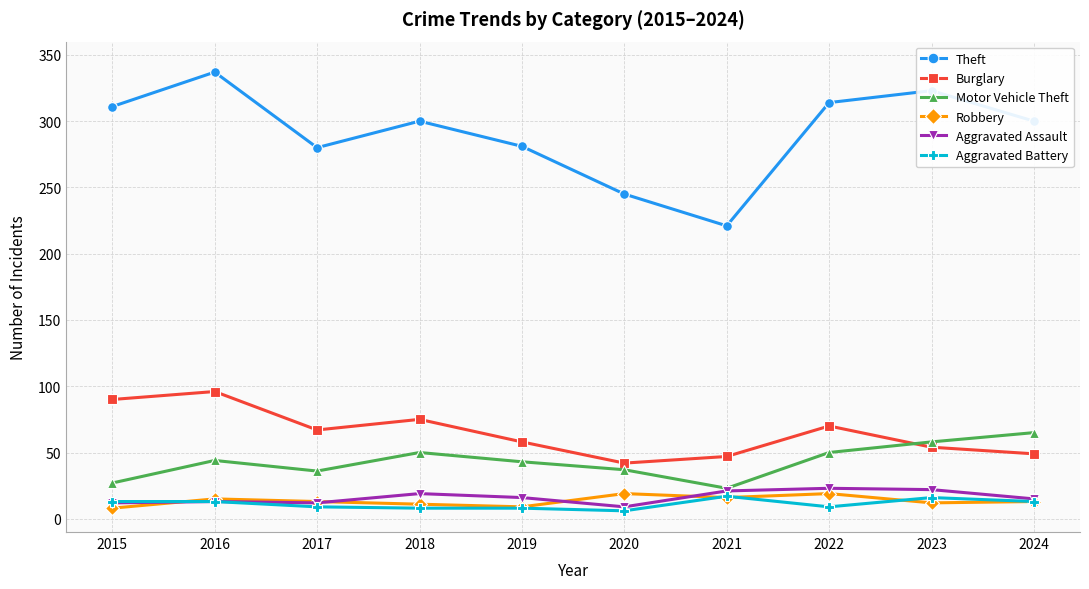

Is it true that Aggravated Assault equals 15 at 2024?

True